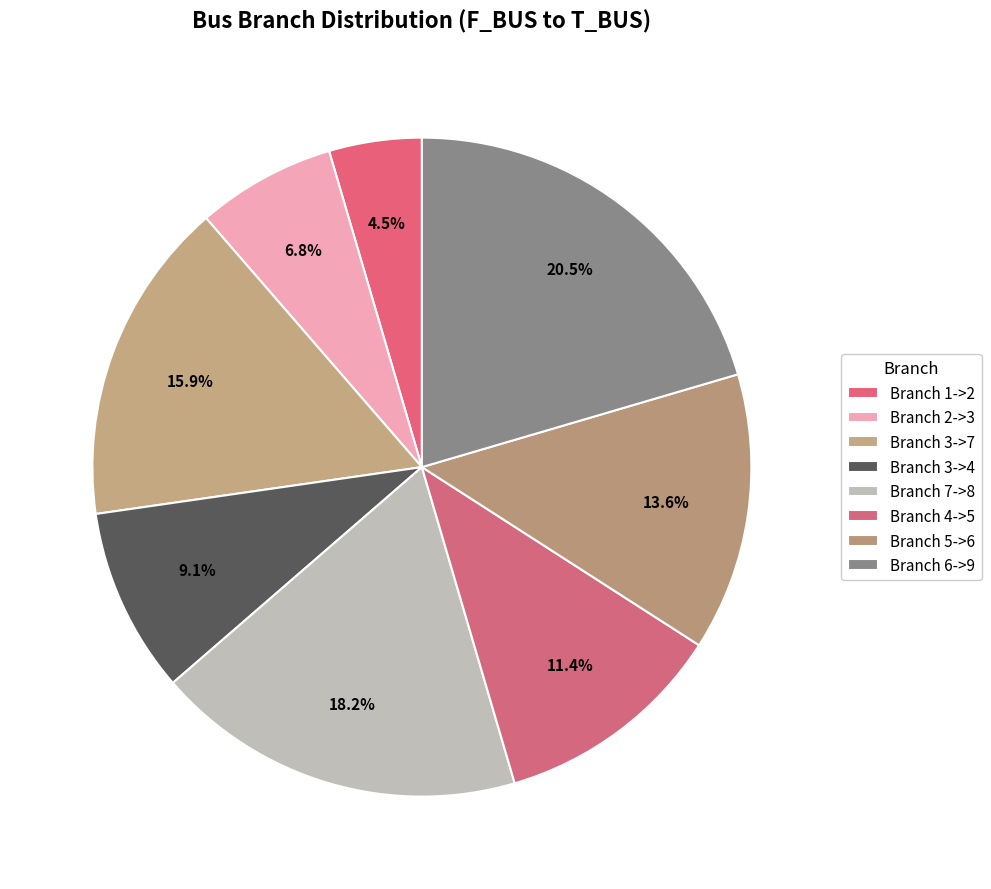

How many slices are in this pie chart?

8